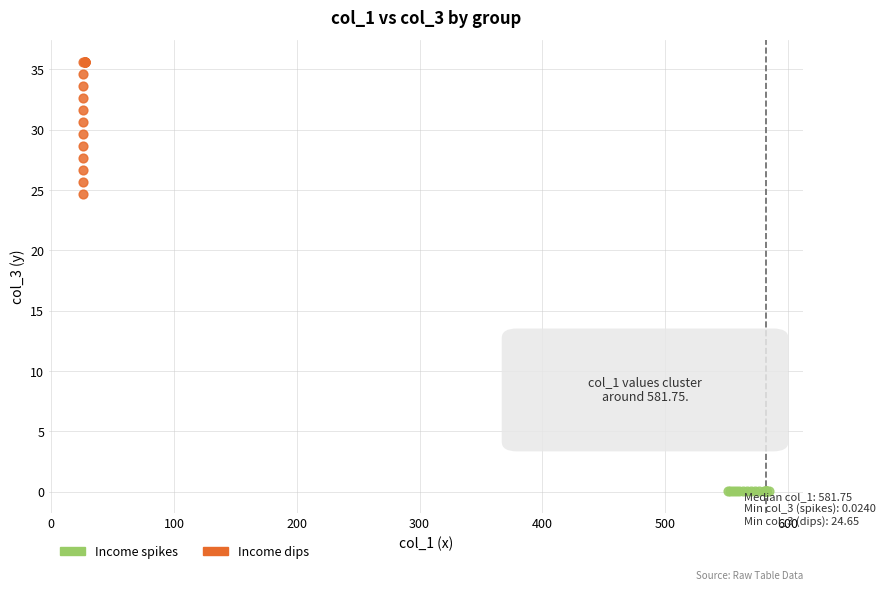

Which series reaches the maximum Y coordinate?

Income dips